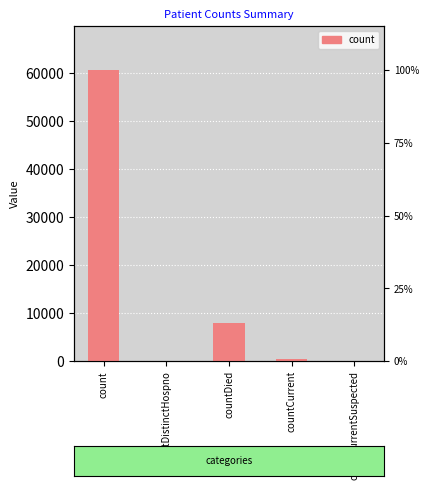

What position from the right is count?

5